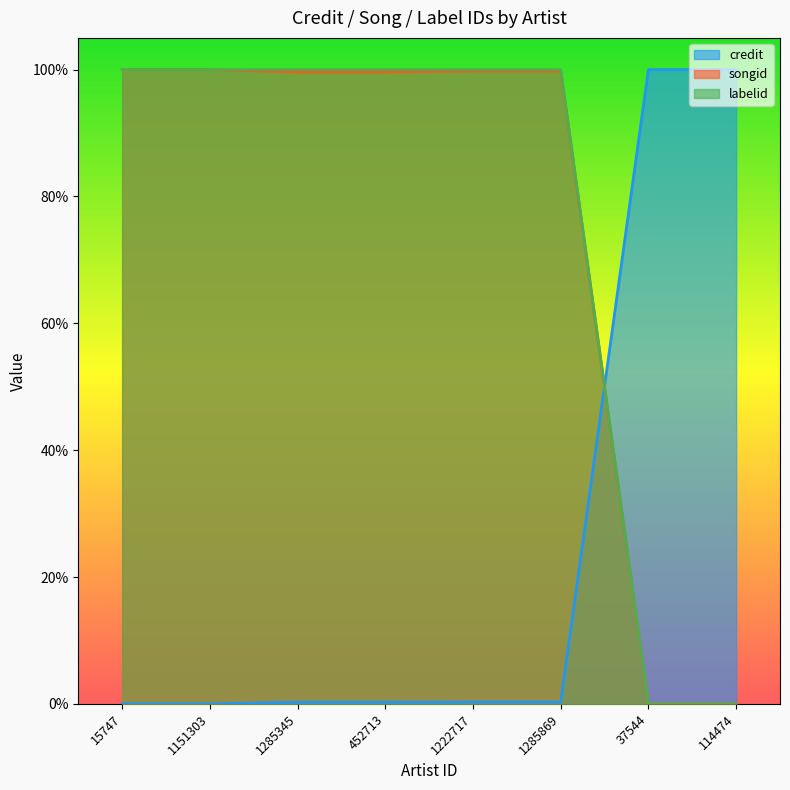

At 37544, list the series in order from smallest to largest.

songid, labelid, credit